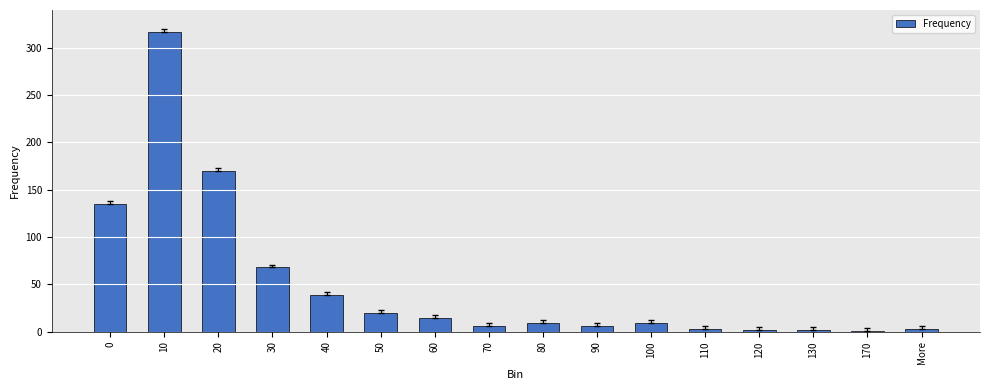

The chart shows a value of 9 at 100. True or false?

True